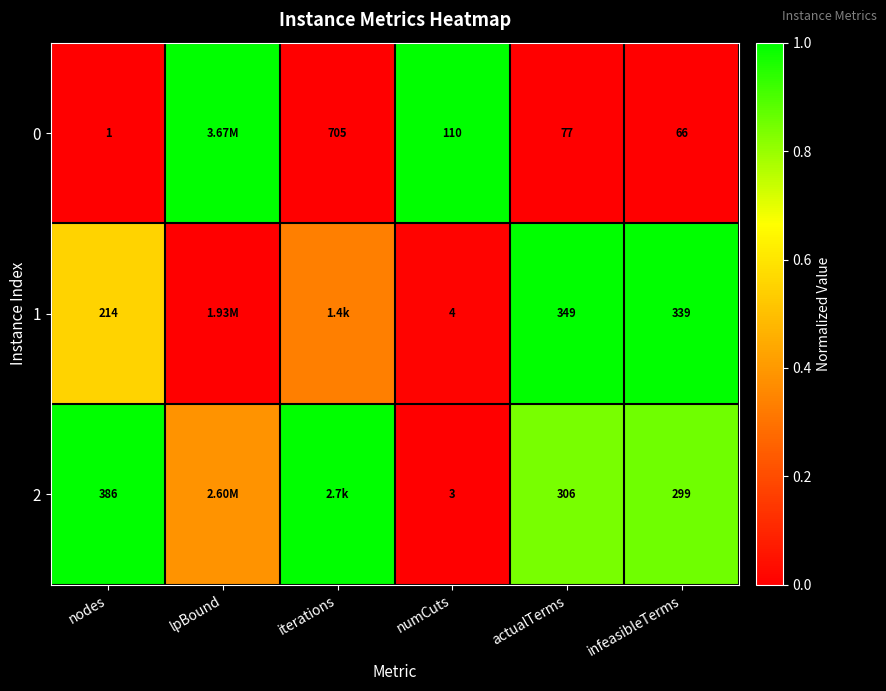

How many categories are shown in the chart?

6